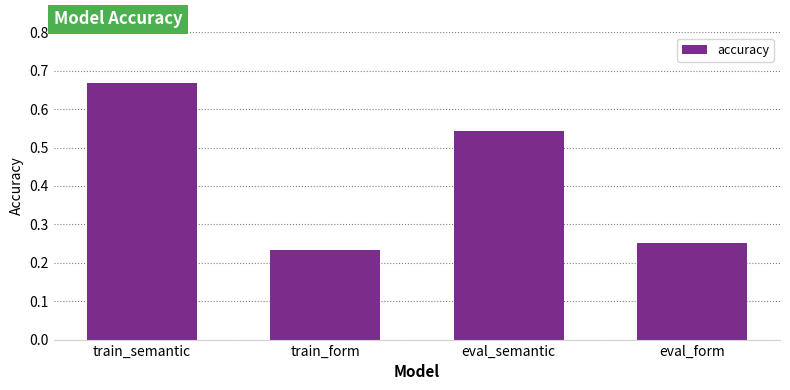

What is the sum of all values?

1.7